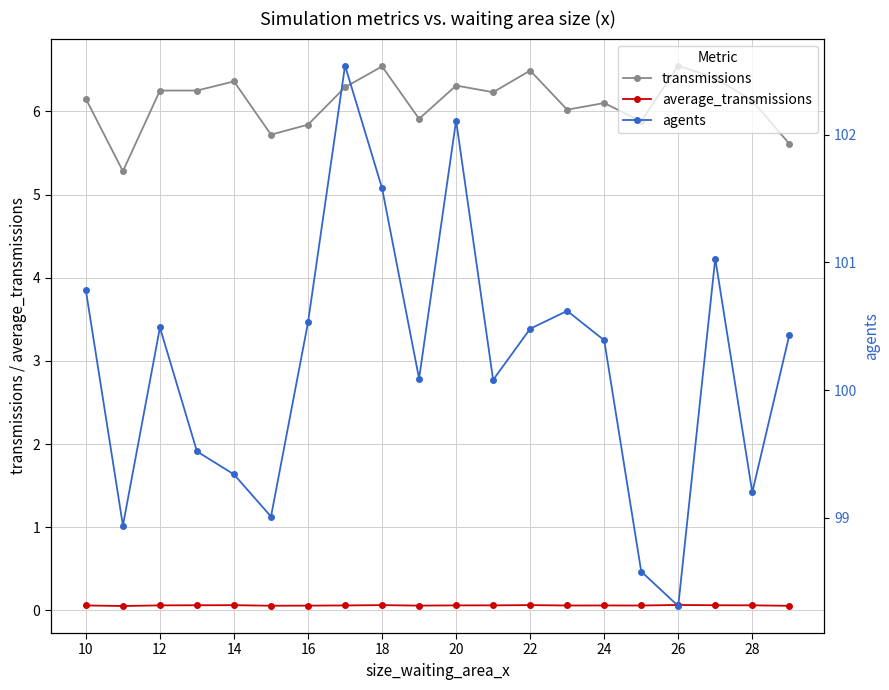

True or false: average_transmissions and agents intersect in this chart.

False